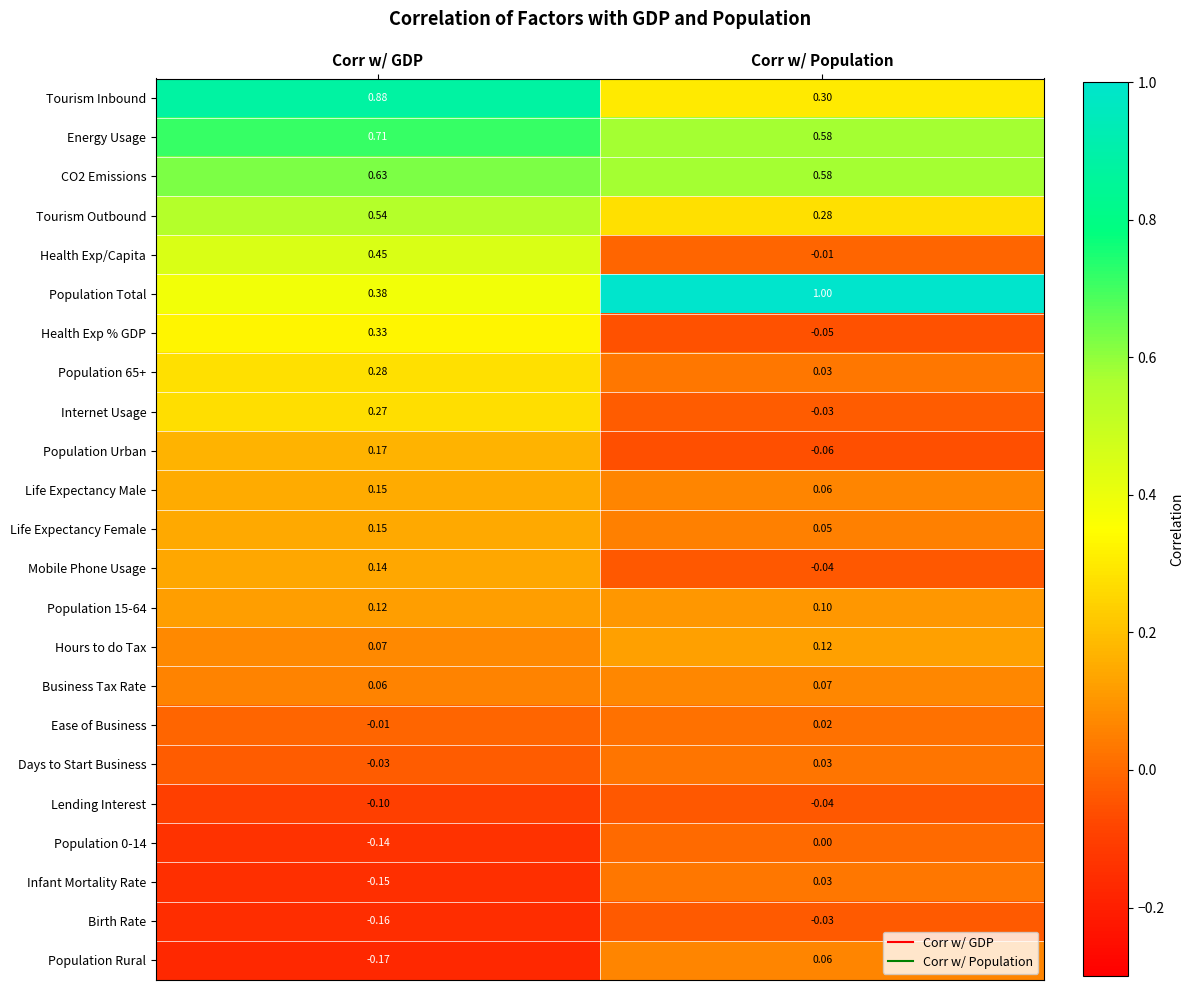

Is the value of Health Exp/Capita at Corr w/ Population greater than the value of Population 15-64 at Corr w/ GDP?

No